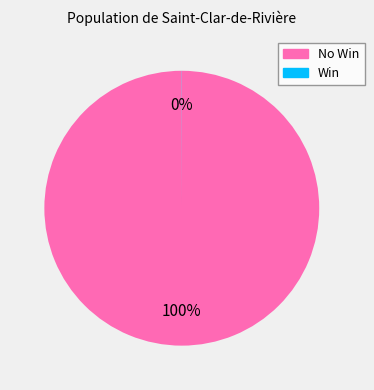

To the nearest percent, what is the average slice percentage?

50%